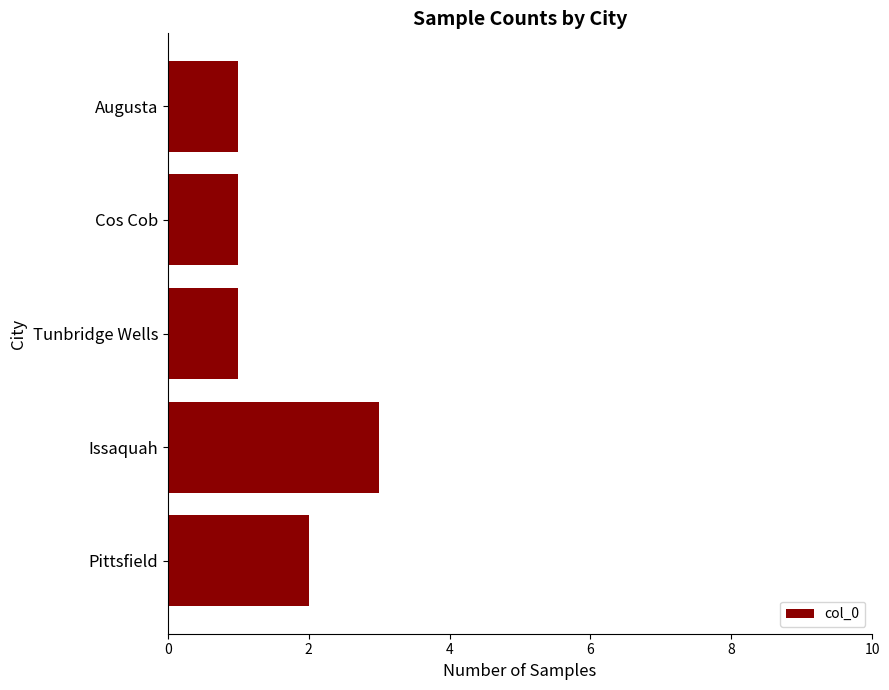

Is it true that the value at Issaquah is 5?

False